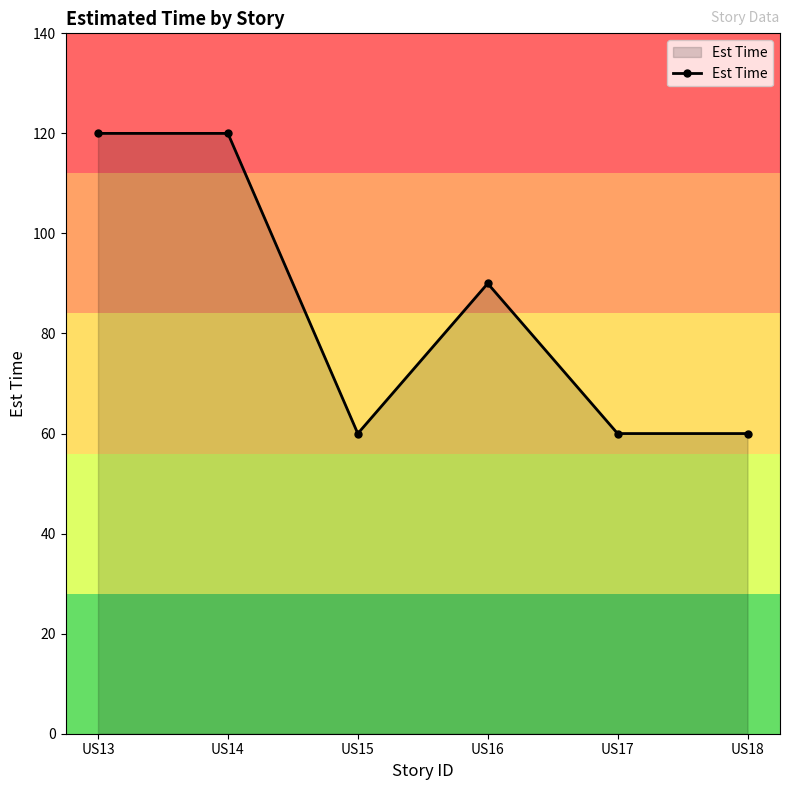

What is the difference between the maximum and minimum values?

60